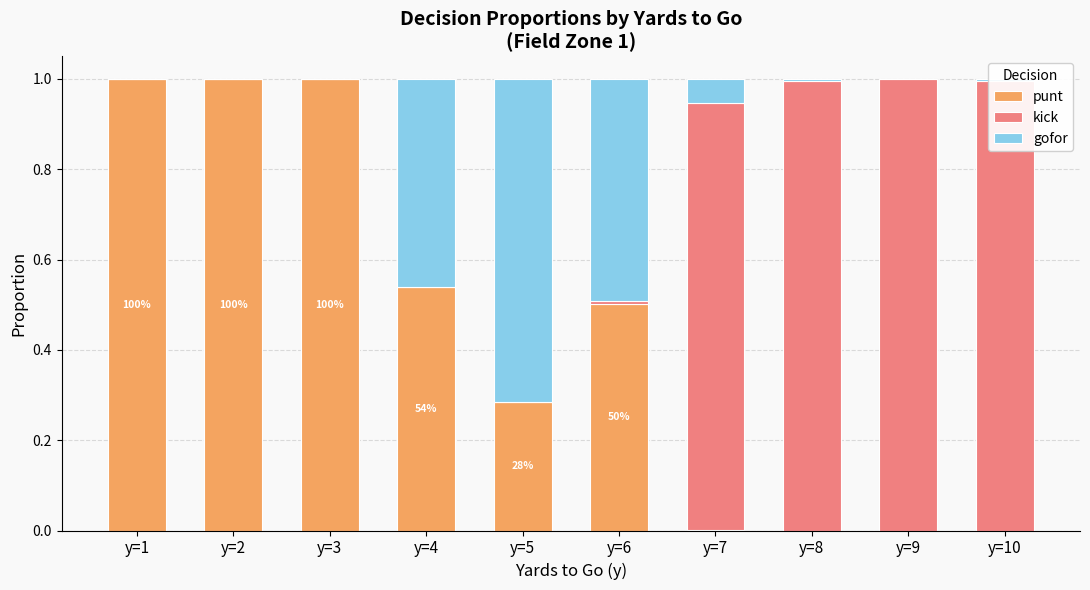

What is the sum of the punt values at y=5 and y=4?

0.8